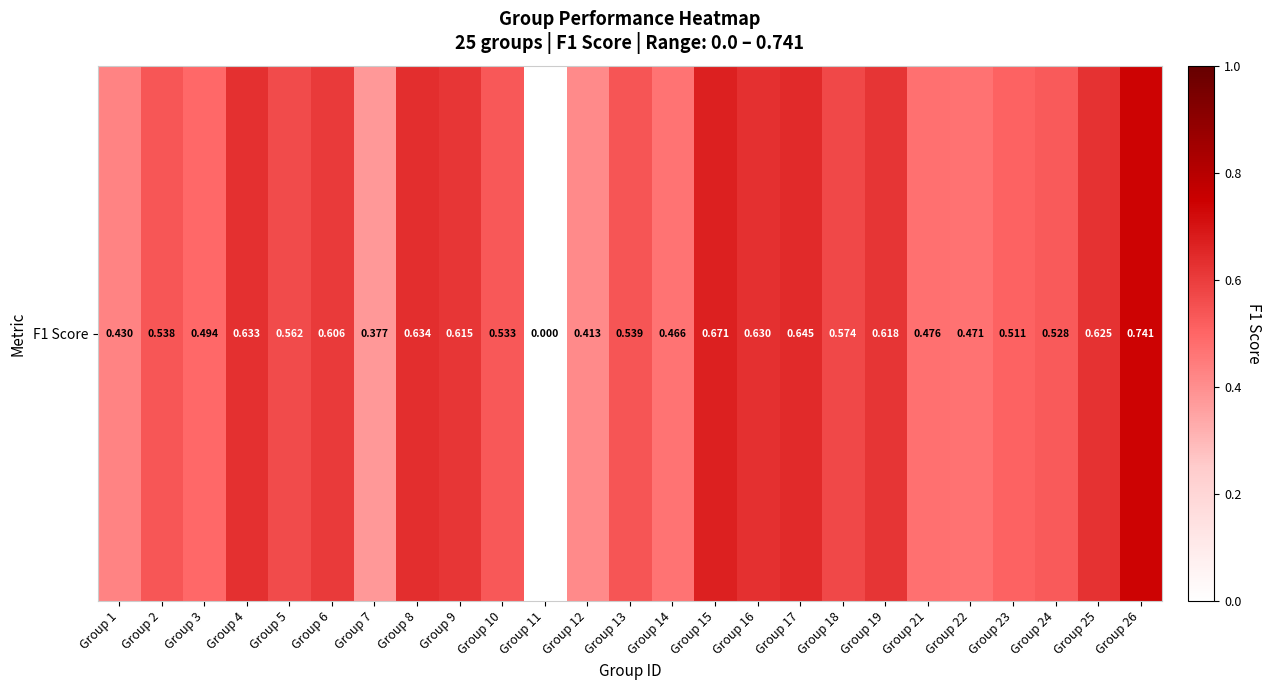

What is the sum of all values?

13.3